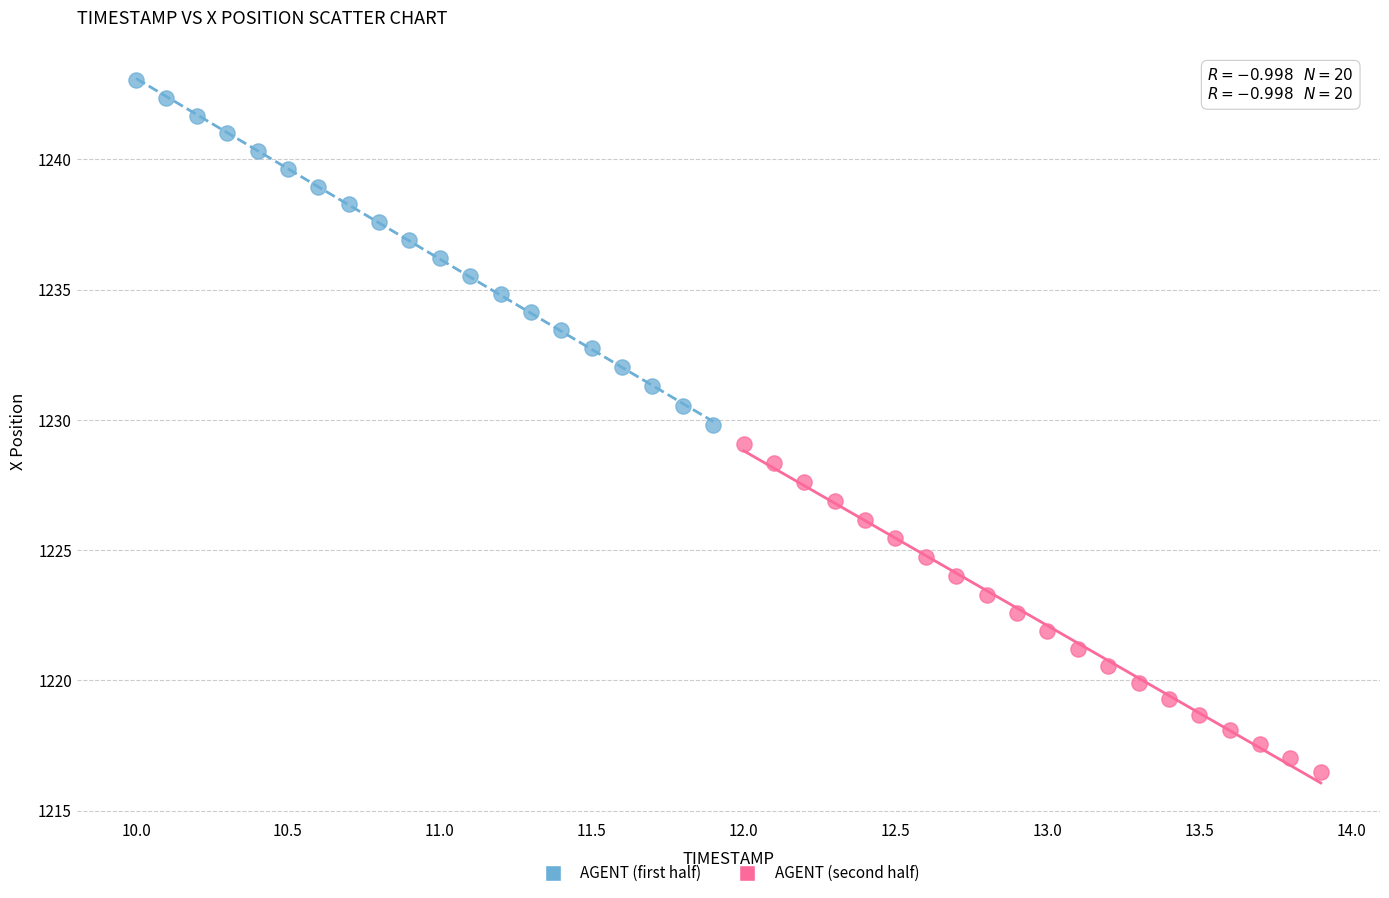

Which series reaches the minimum Y coordinate?

AGENT (second half)